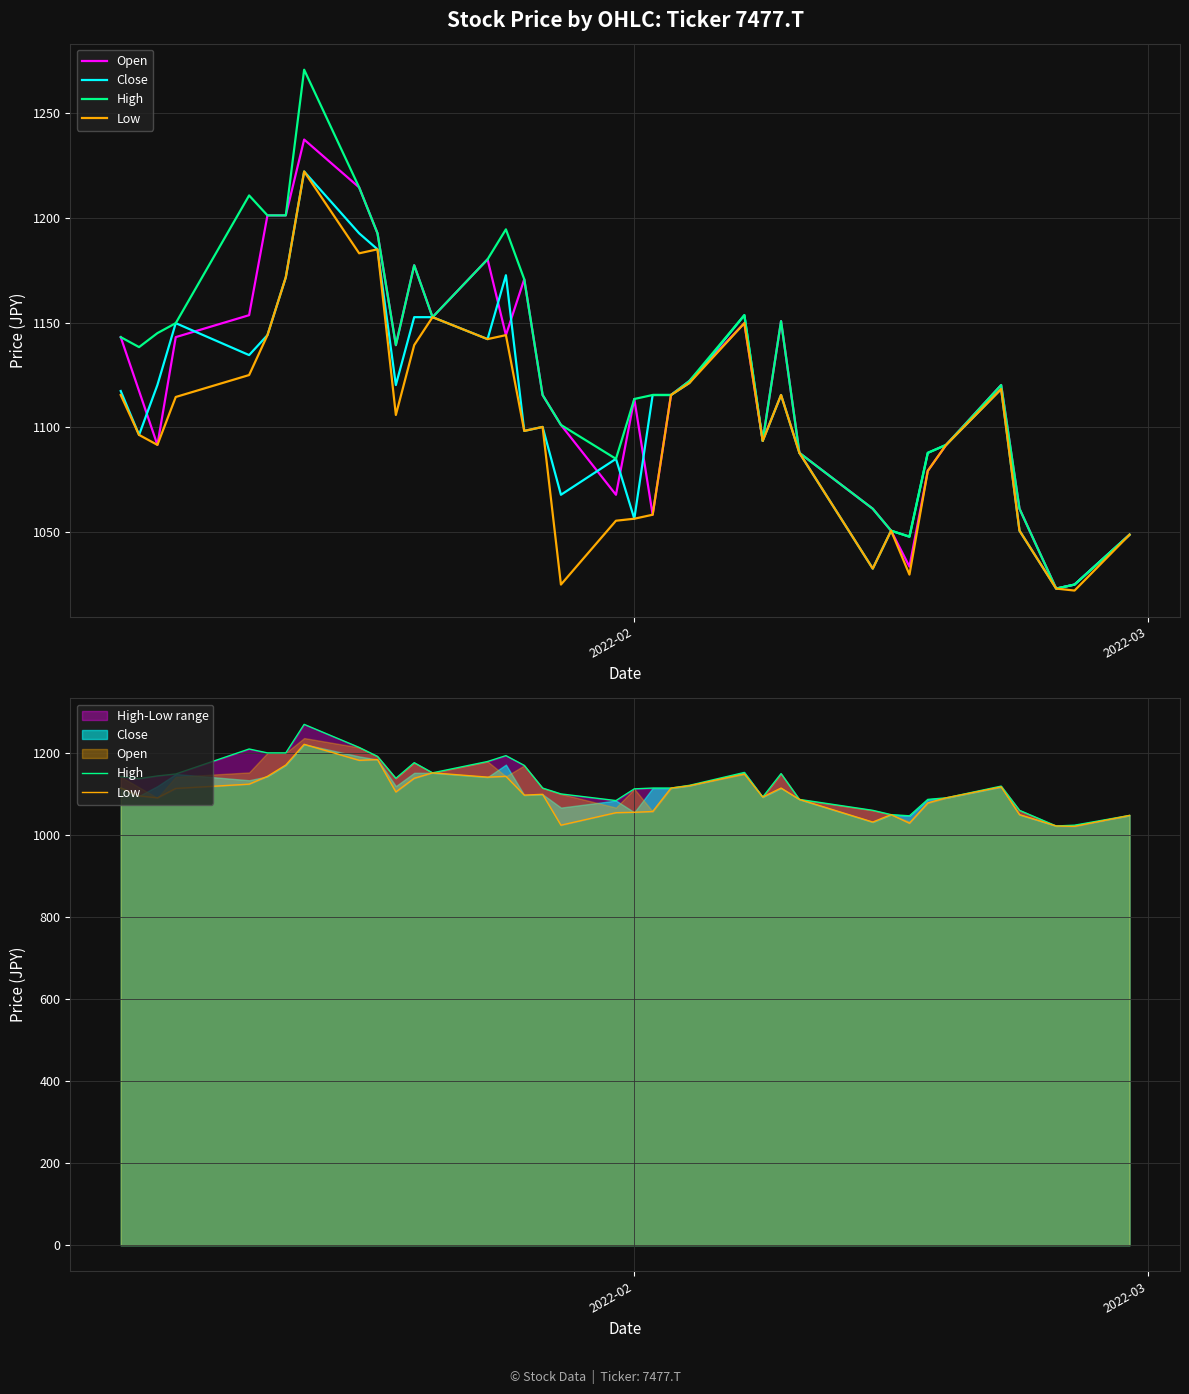

Is the value of Close at 8 greater than the value of Open at 22?

Yes